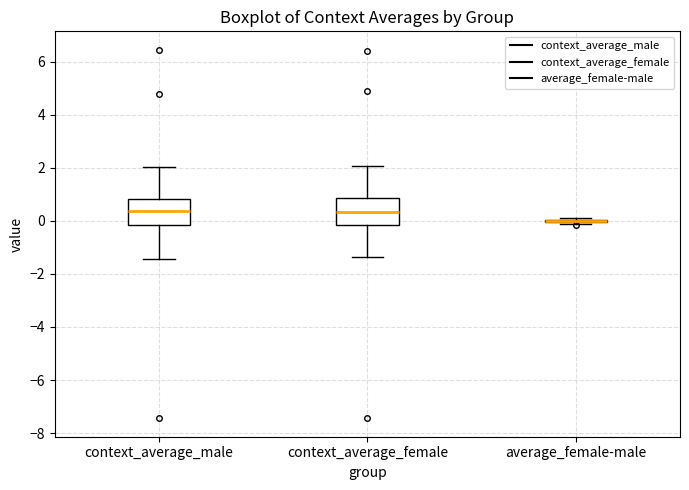

Where is the lower edge of the box for context_average_female on the y-axis? The values are not printed on the chart, so give them approximately, as read against the axis.

-0.2